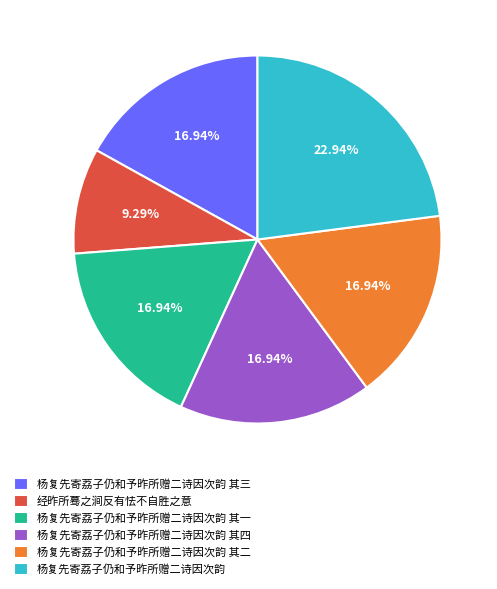

Does 杨复先寄荔子仍和予昨所赠二诗因次韵 其四 represent more than half of the total?

No